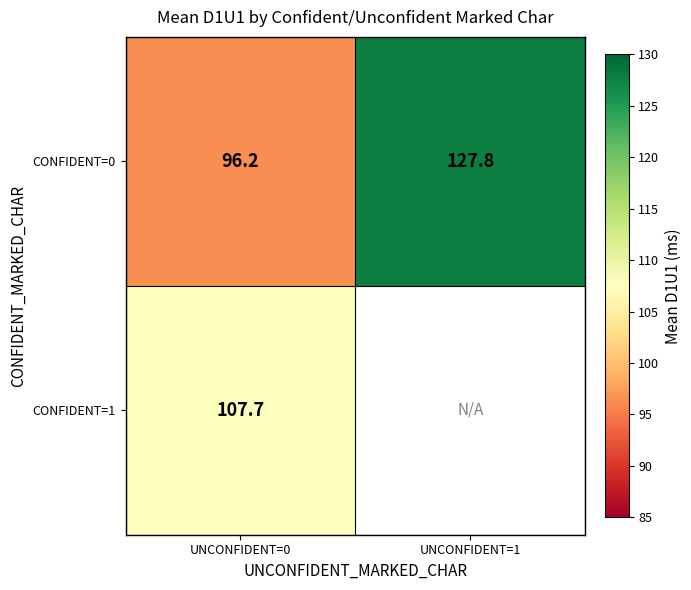

How many values in the CONFIDENT=0 series exceed 127?

1